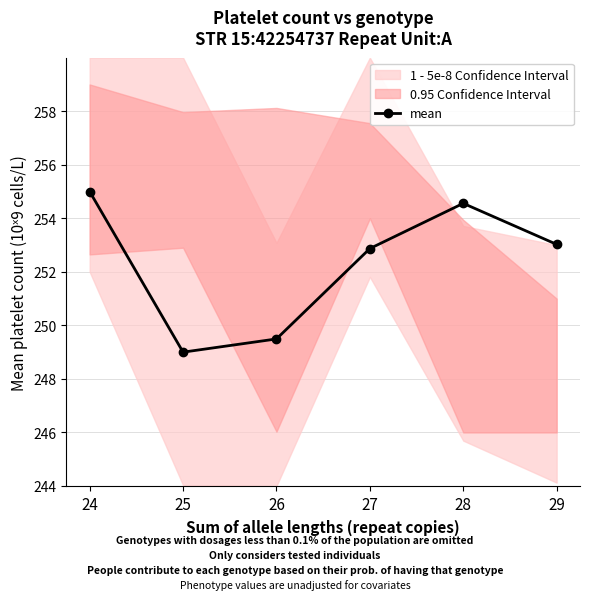

At which category does the data reach its first local peak?

28